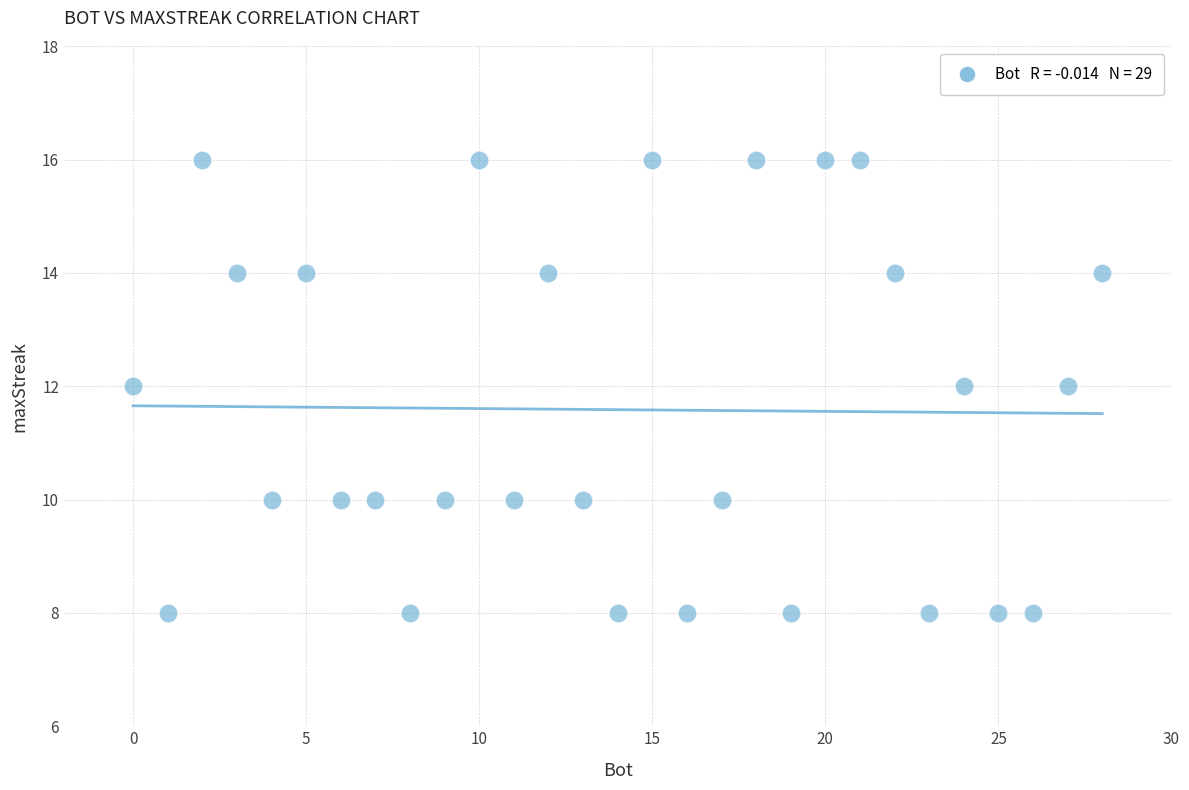

What is the range of Y values (max minus min)?

8